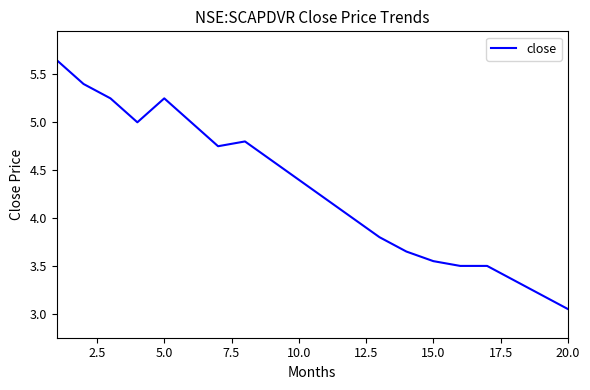

What is the difference between the maximum and minimum values?

2.6